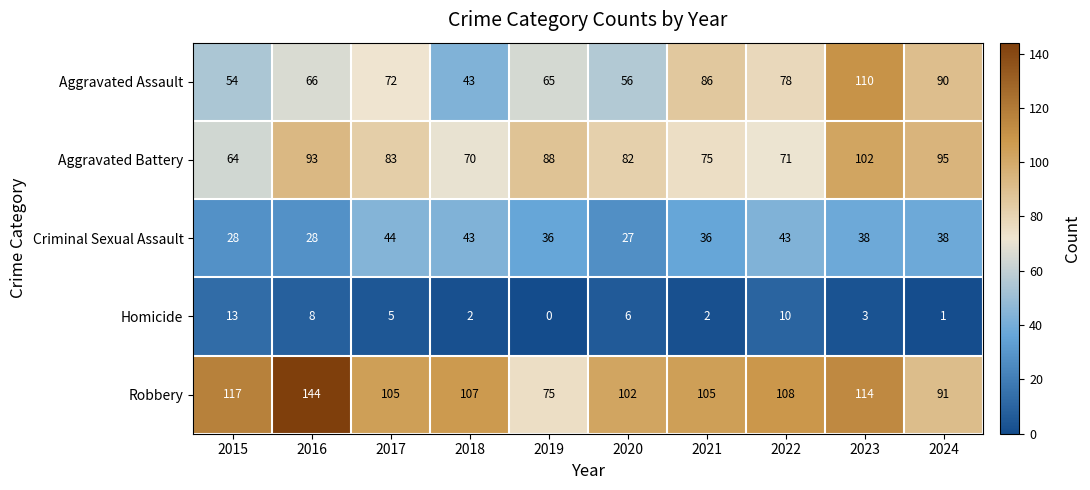

Between 2018 and 2023, which series saw the biggest shift?

Aggravated Assault